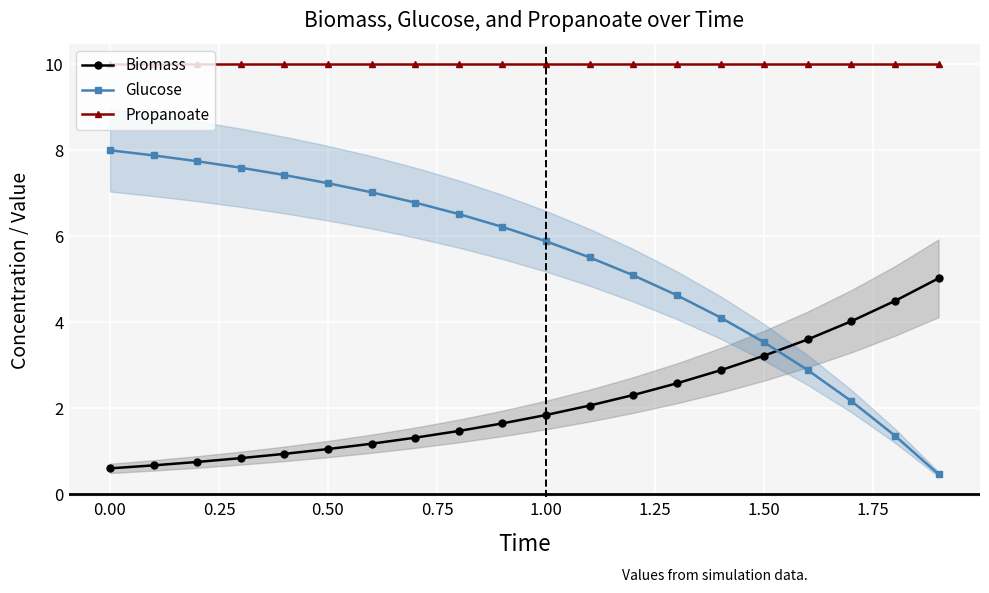

The Biomass series shows 1.2 at 1.50. True or false?

False